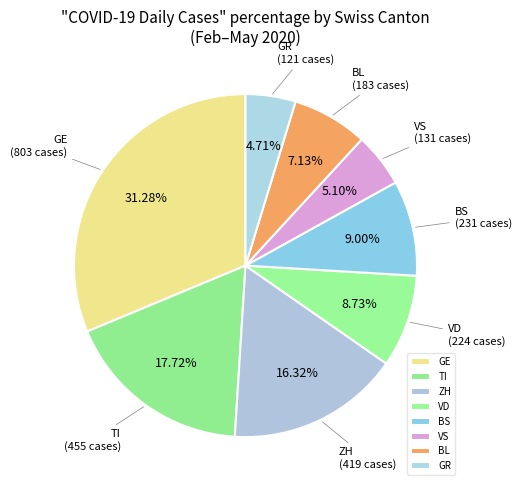

Which category has the biggest portion of the pie?

GE